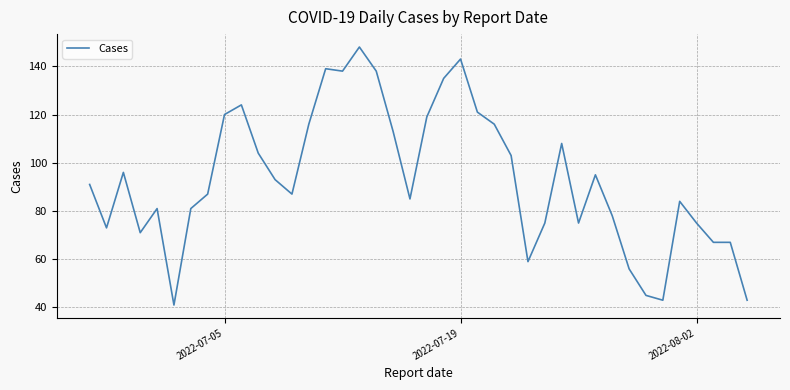

What is the difference between the maximum and minimum values?

107